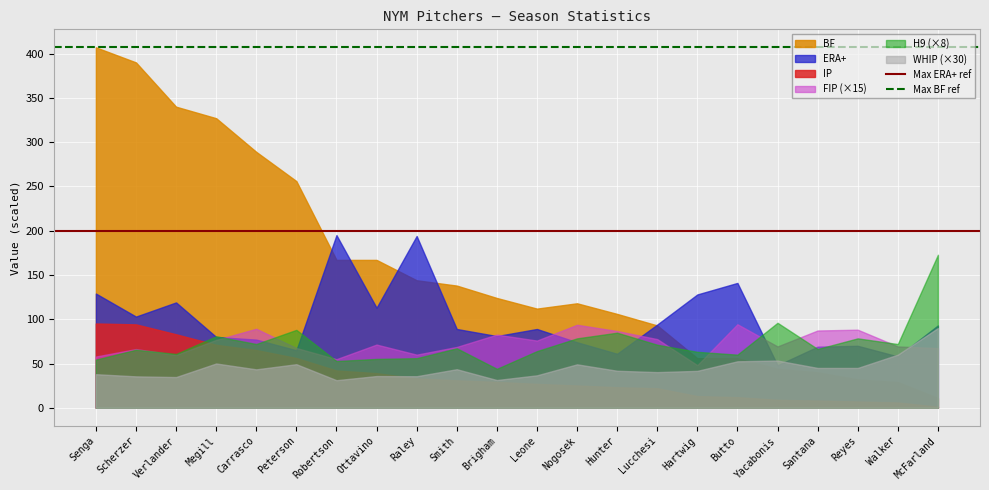

Which category has the highest value in the Max ERA+ ref series?

Senga